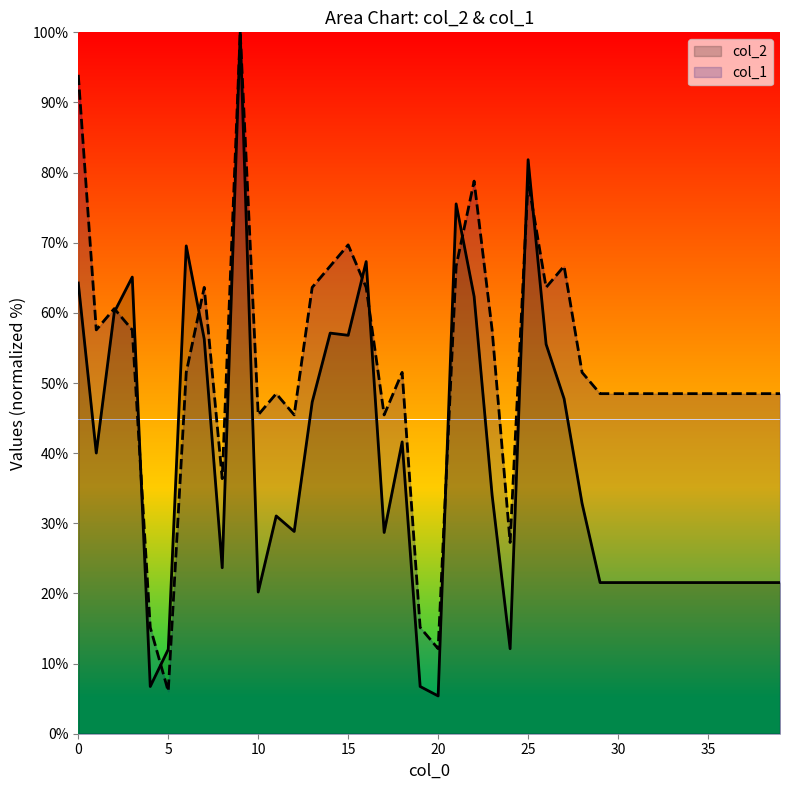

Which series ends up on top after the final intersection of col_2 and col_1?

col_1